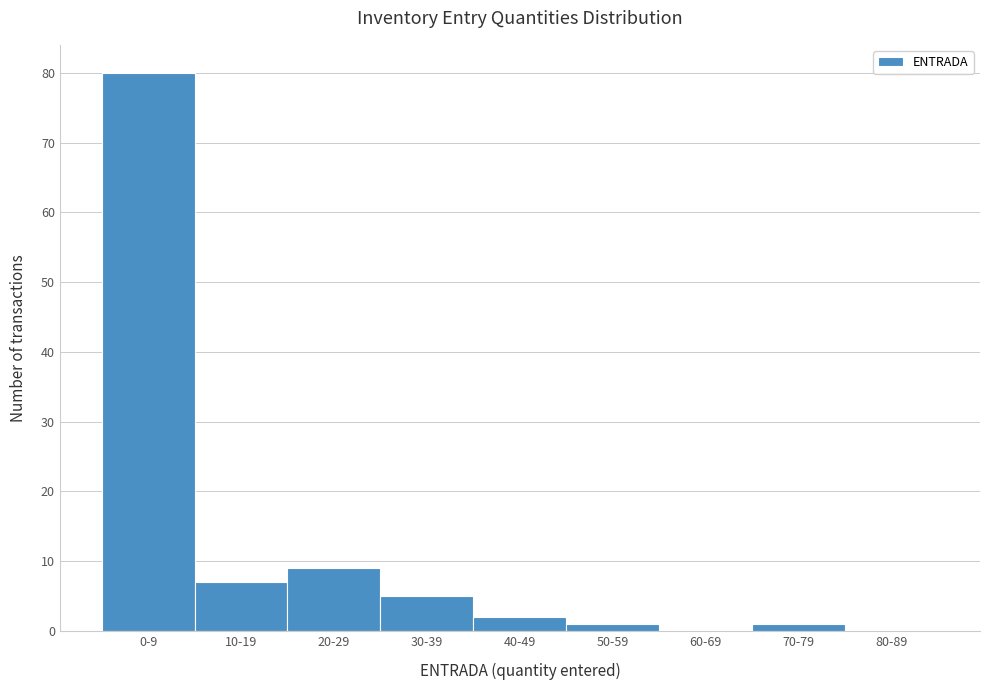

Reading left to right, list all the values displayed in this chart.

0-9=80	10-19=7	20-29=9	30-39=5	40-49=2	50-59=1	60-69=0	70-79=1	80-89=0